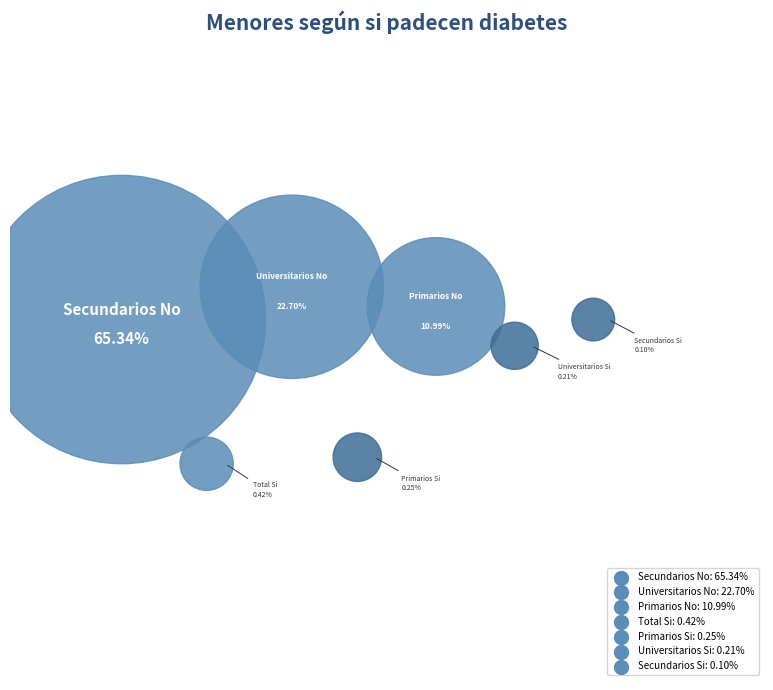

To the nearest percent, what is the average slice percentage?

14%